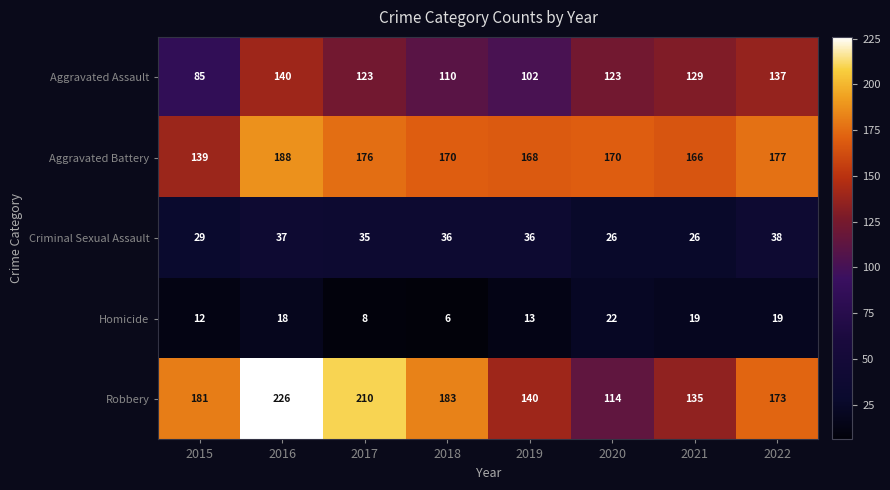

What is the average value of the Criminal Sexual Assault series?

33